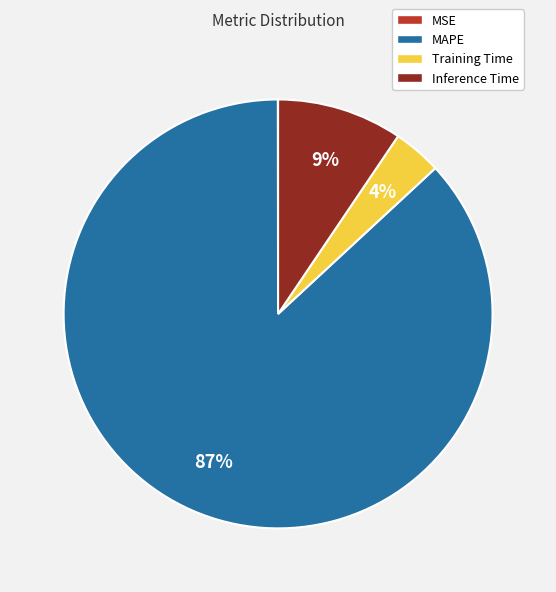

Is it true that Training Time is 4% of the pie?

True